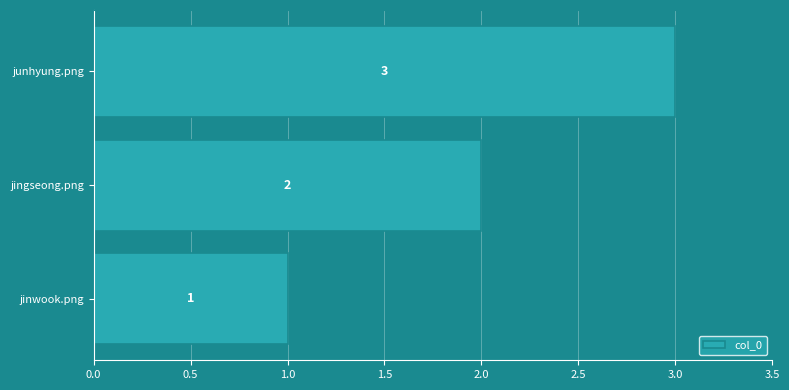

Which label corresponds to the largest value in the chart?

junhyung.png